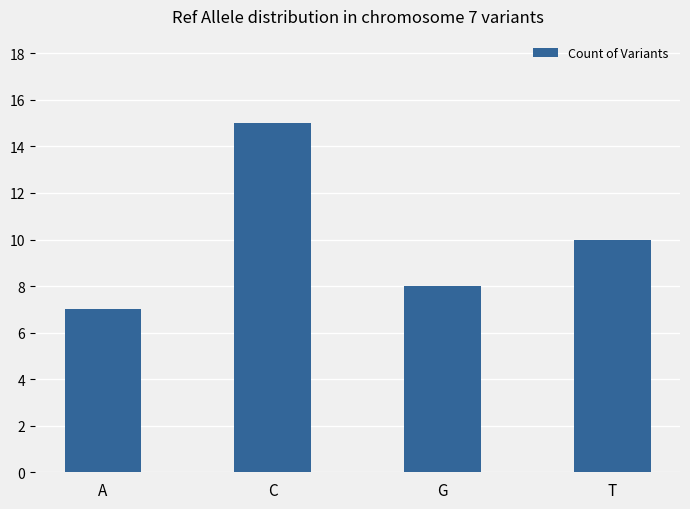

List the labels in order of value, largest first.

C, T, G, A